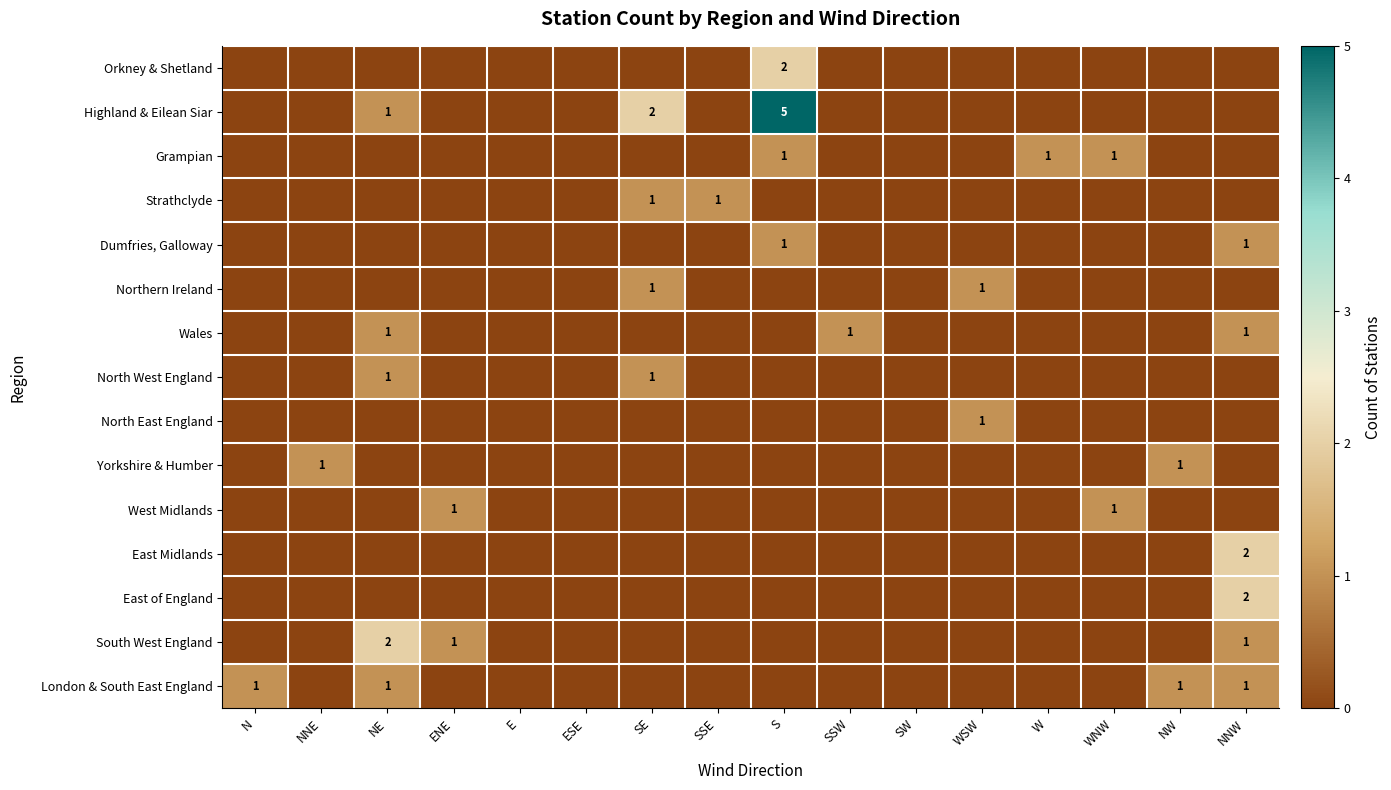

True or false: North East England has a value of 0 at SSE.

True